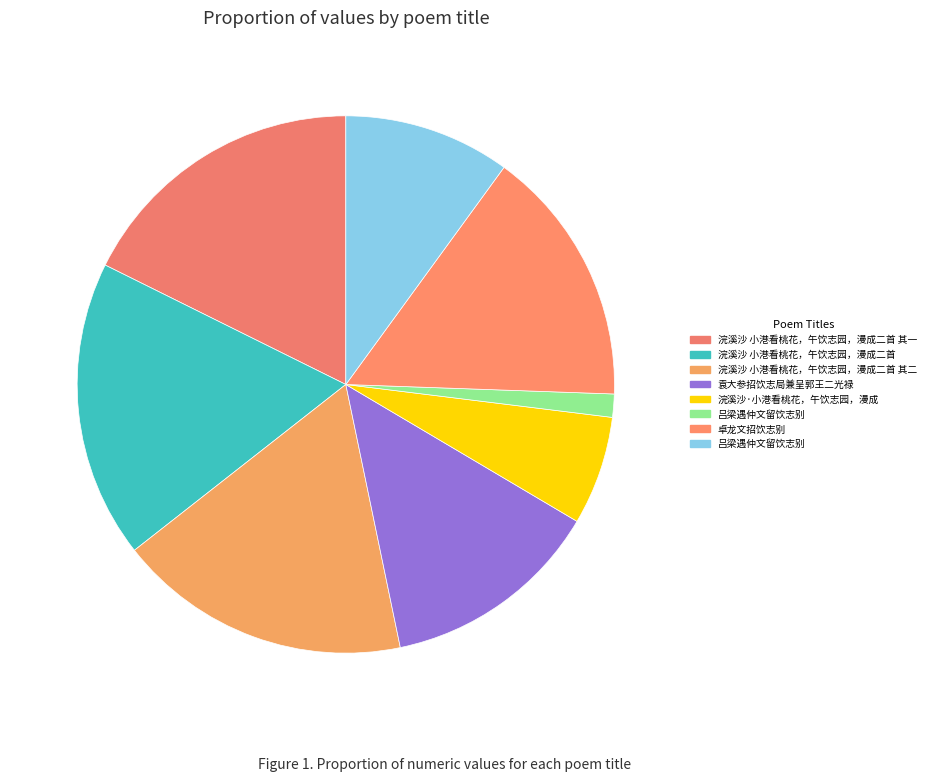

Is there any slice that represents more than half of the pie?

No